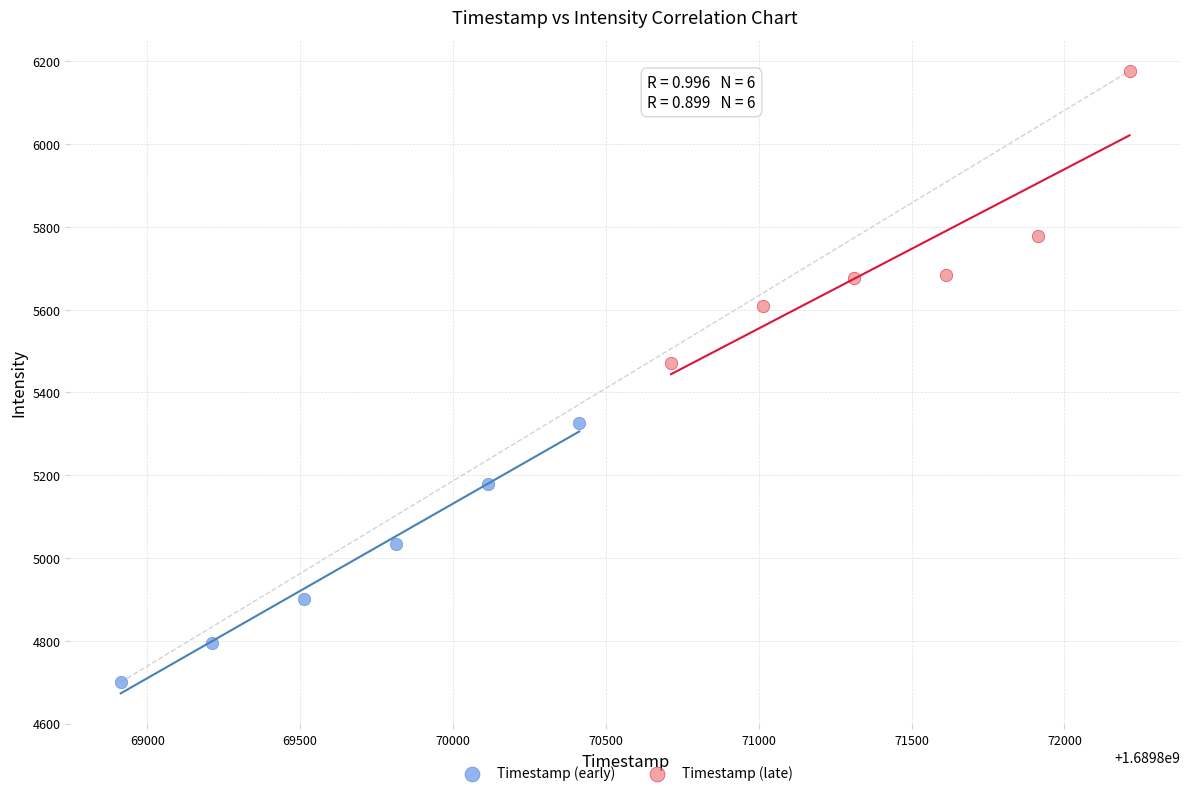

Which series reaches the minimum Y coordinate?

Timestamp (early)